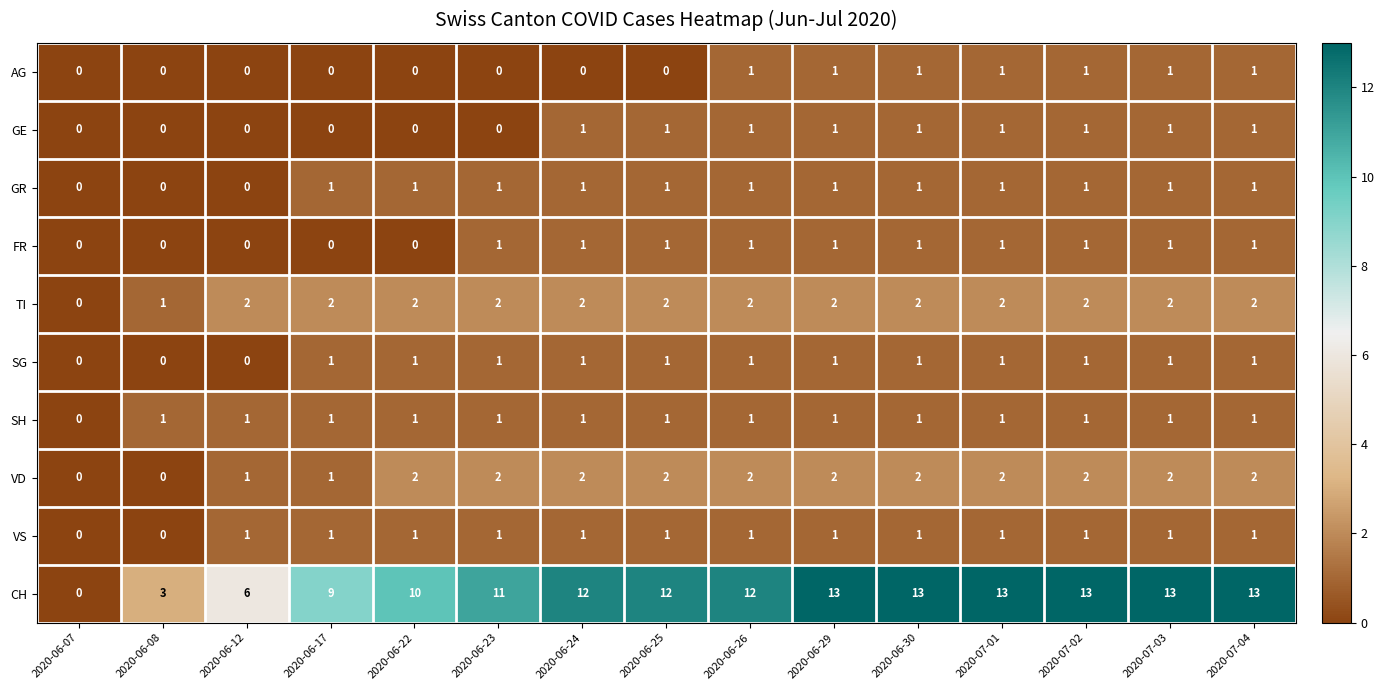

What is the spread (max minus min) of values at 2020-06-17?

9